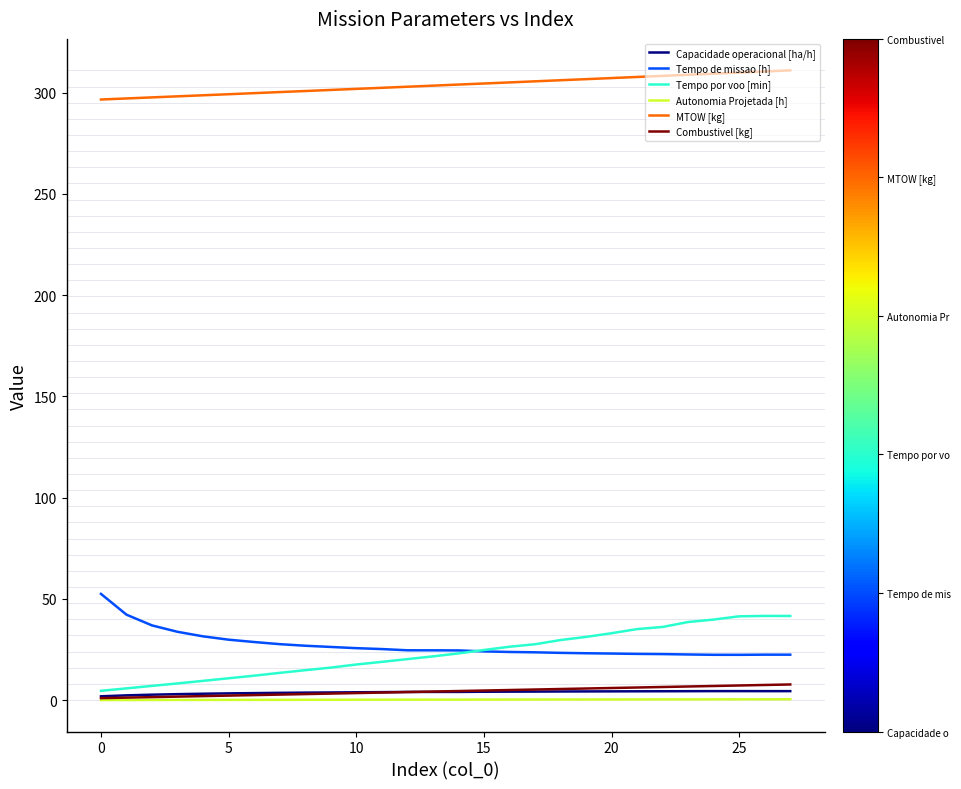

What is the greatest value displayed?

311.0